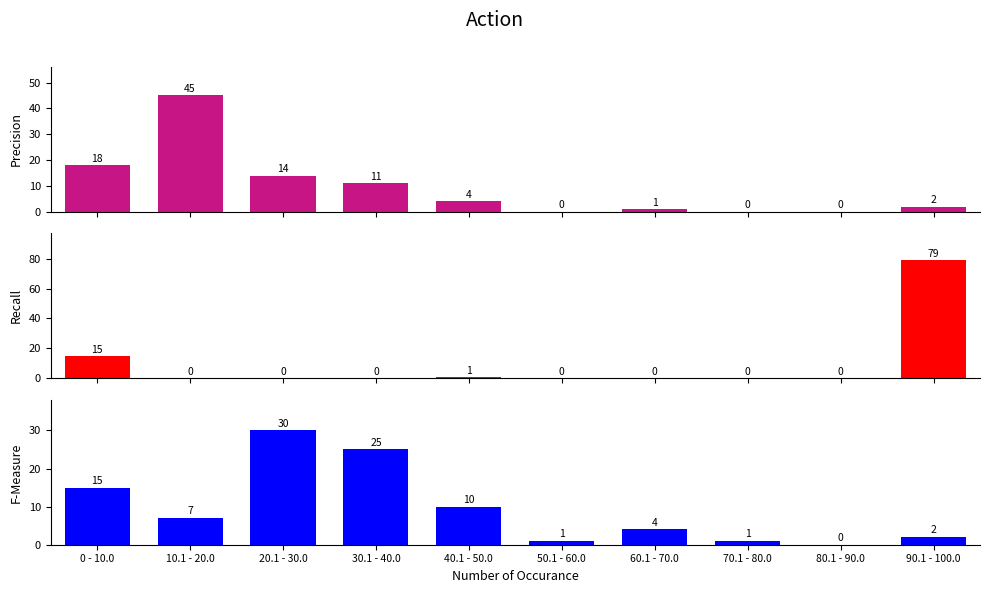

What are all the series names shown in the legend?

Precision, Recall, F-Measure